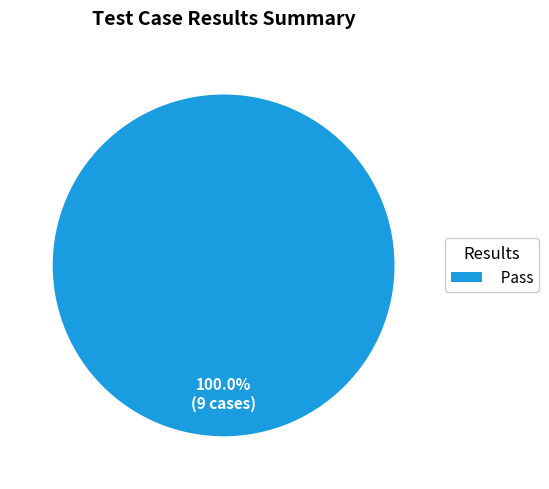

What is the majority slice?

Pass